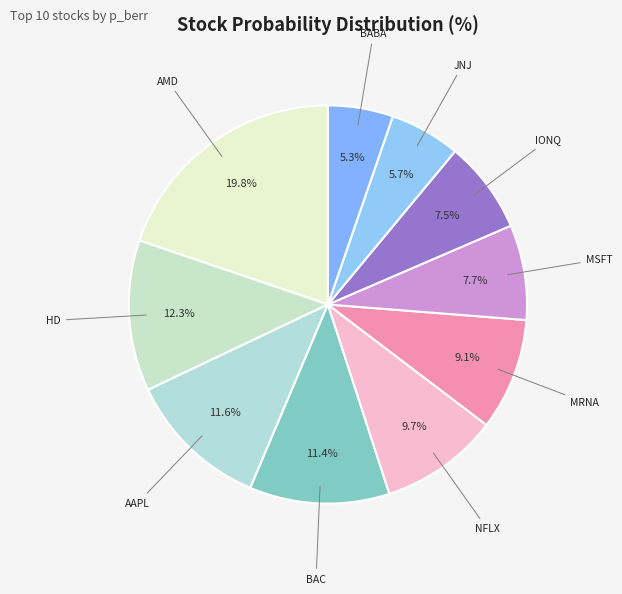

How much of the chart is everything except MRNA?

90.9%